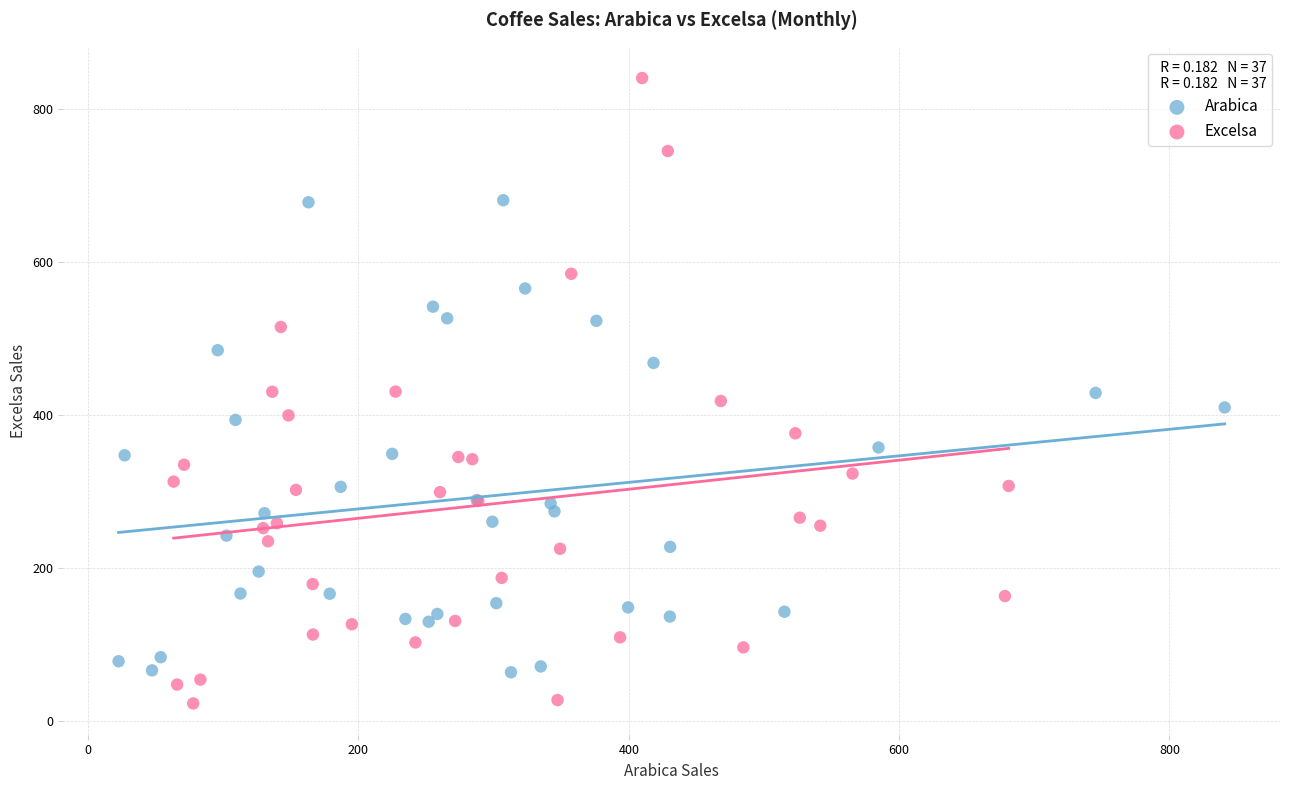

Which series reaches the maximum Y coordinate?

Excelsa